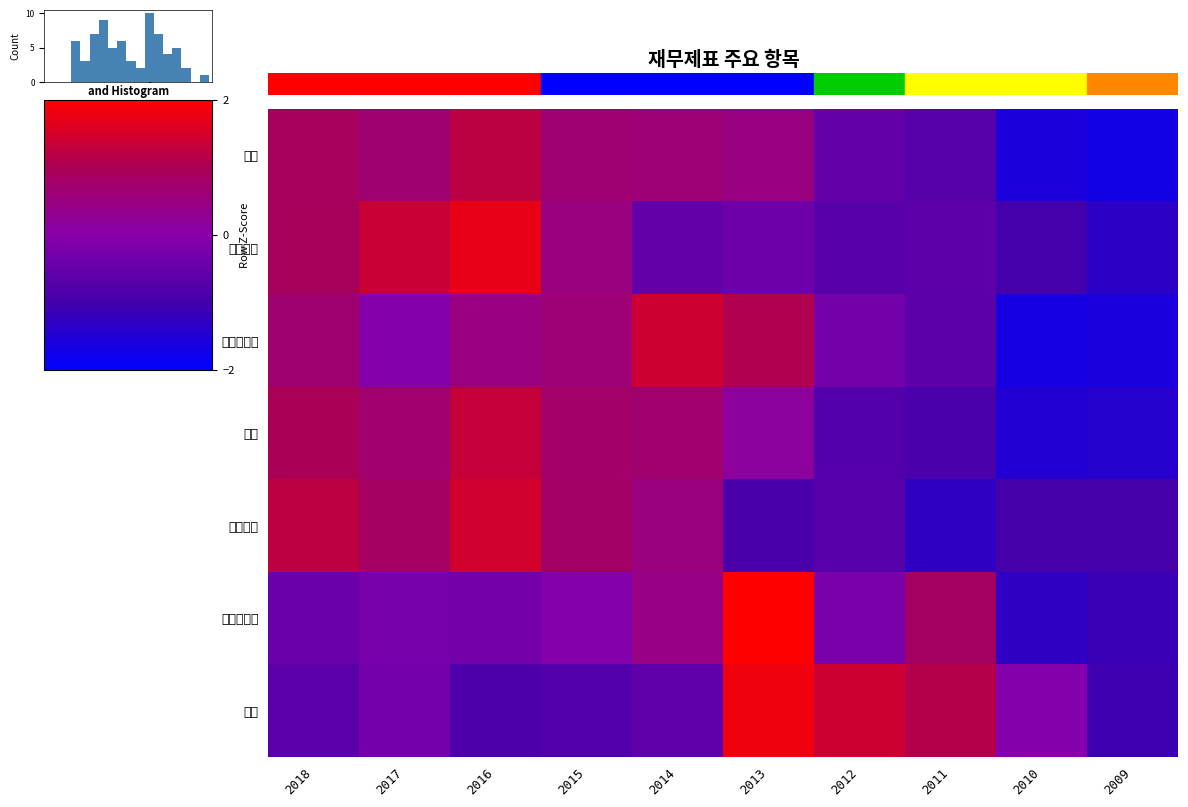

What is the difference between the highest and lowest values at 2012?

2.2